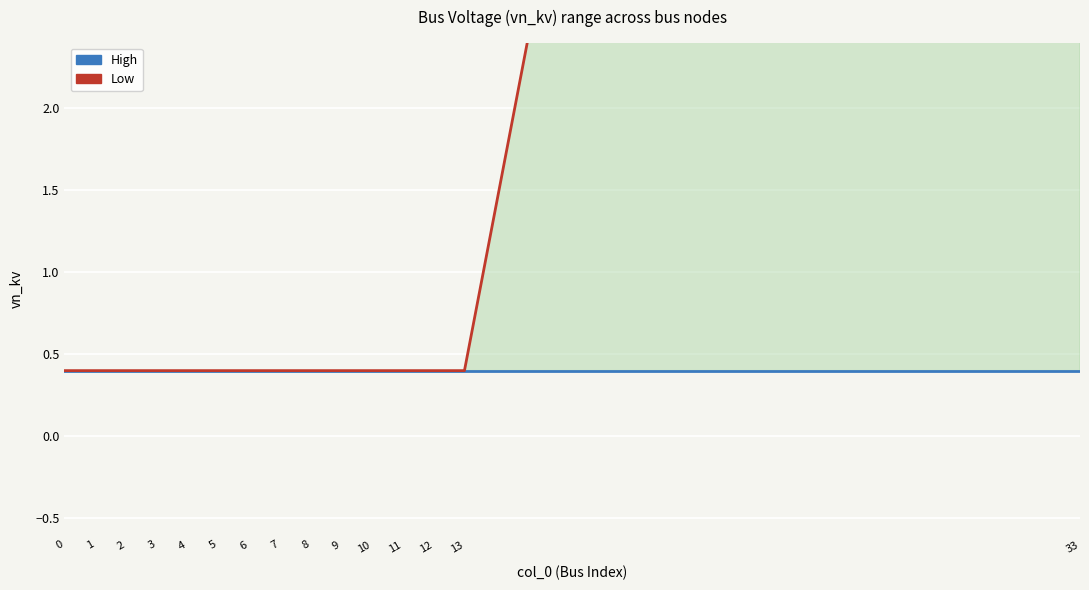

What is the difference between the maximum and minimum values in the Low series?

19.6